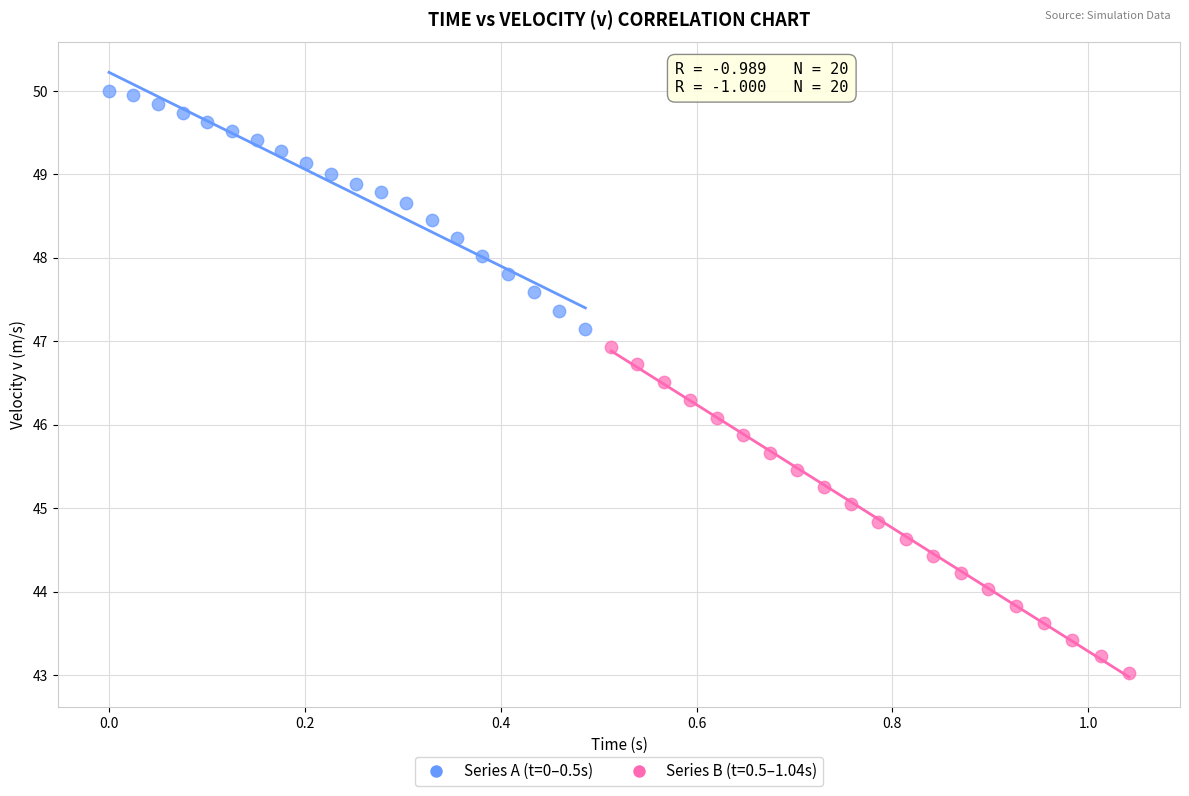

Which series contains the highest Y value?

Series A (t=0–0.5s)